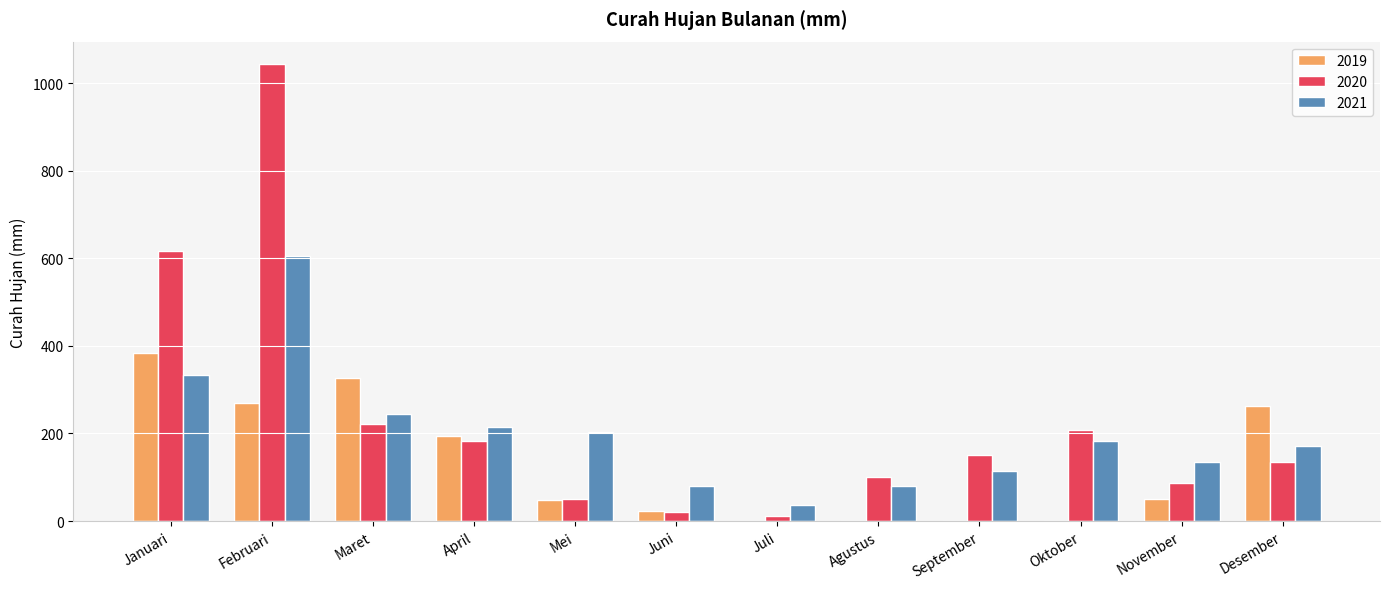

True or false: 2019 has a value of 630.7 at Januari.

False